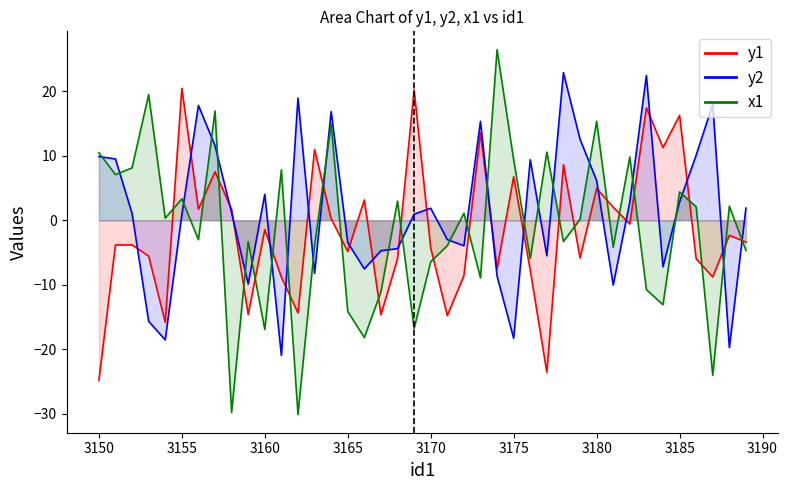

Rank the series at 3179 from lowest to highest value.

y1, x1, y2